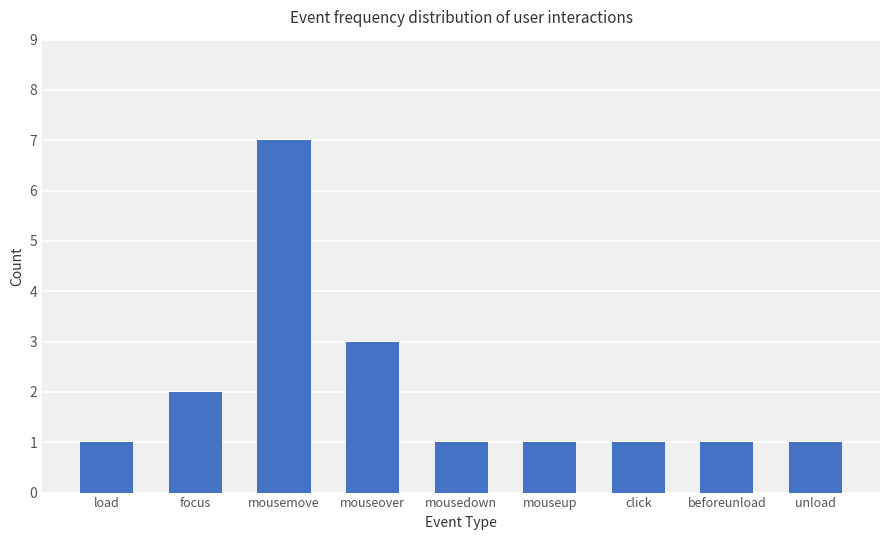

Count the number of data series in this chart.

1